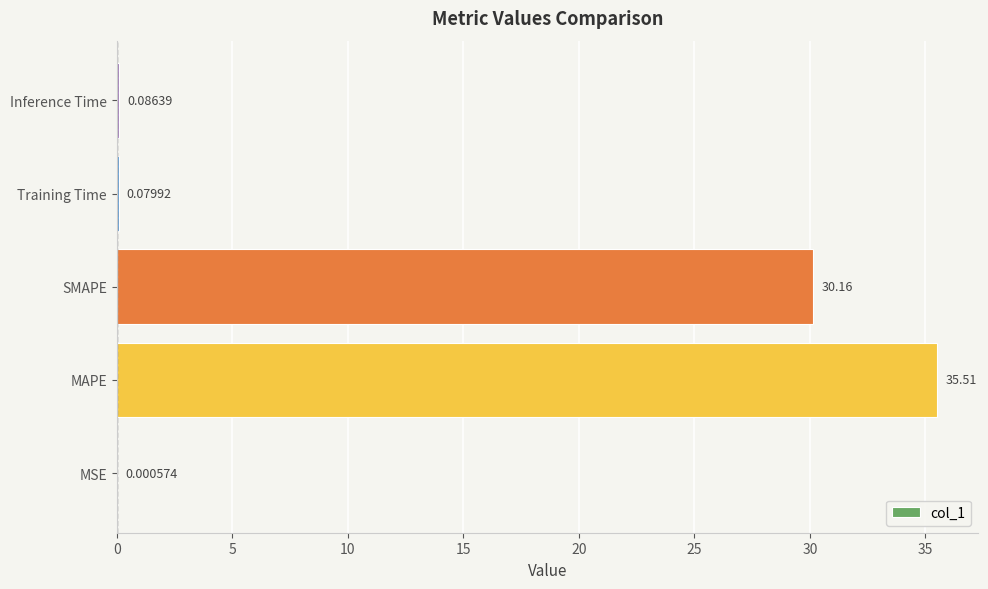

What is the change in value from MSE to Inference Time?

+0.1